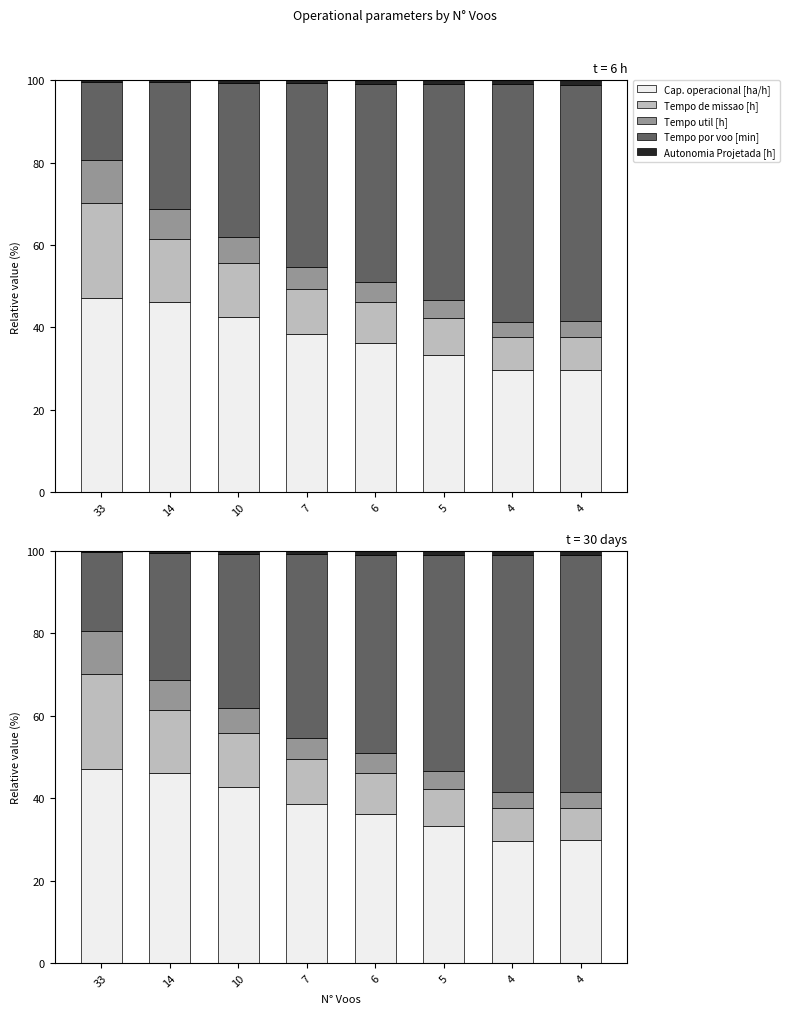

Which has a higher value, 10 or 5?

10